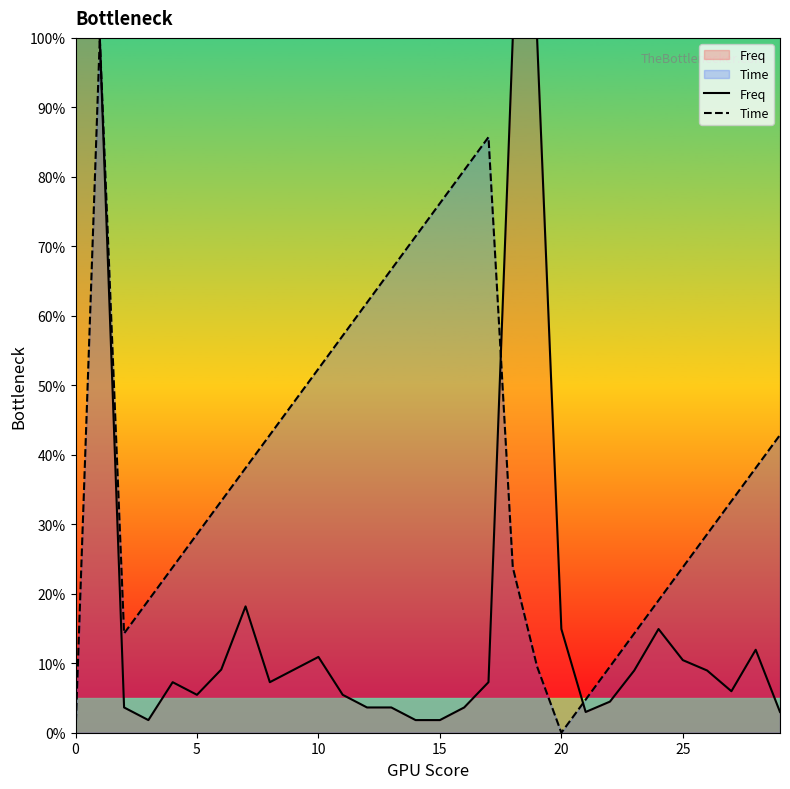

Does the chart display data point markers on the line(s)?

No